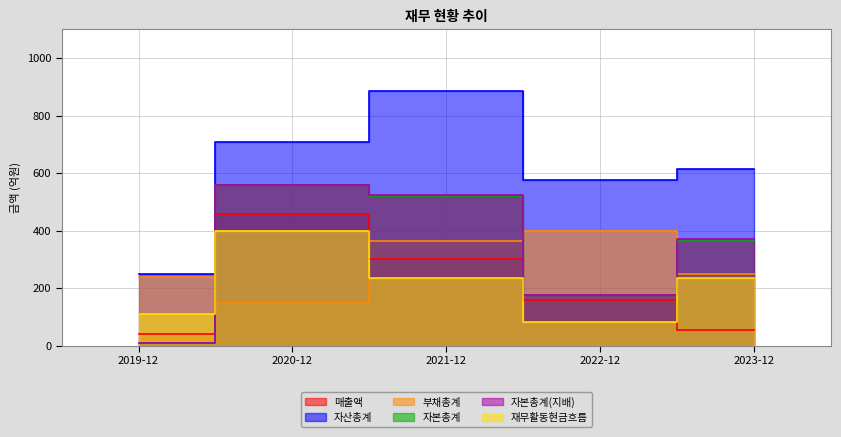

True or false: 재무활동현금흐름 and 자산총계 intersect in this chart.

False